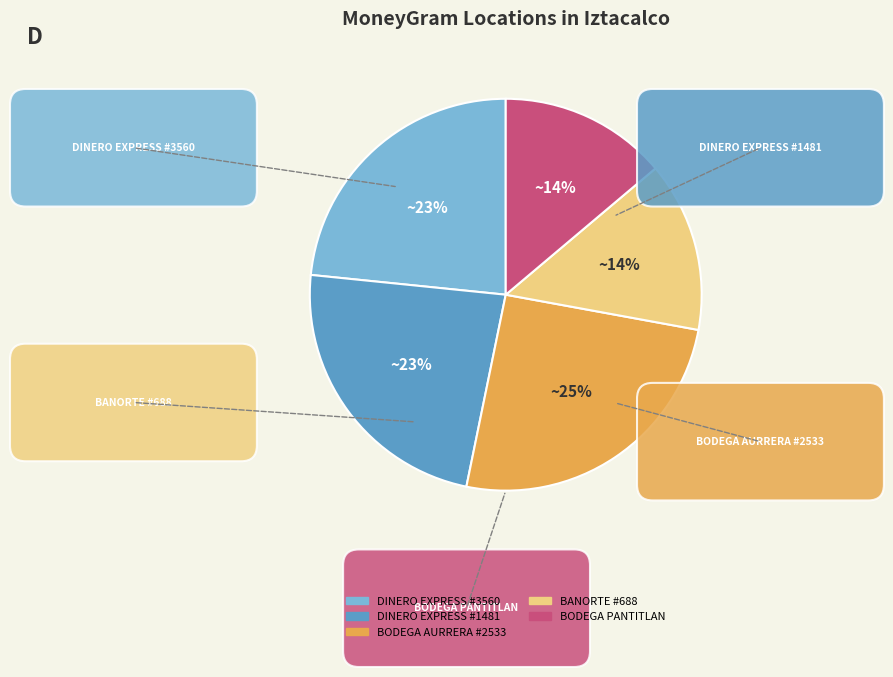

Count the number of slices in the pie.

5